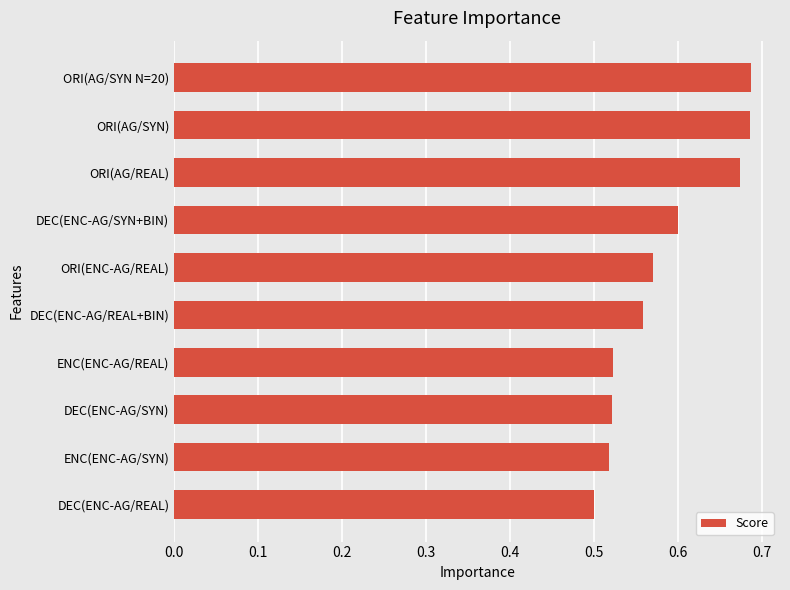

What is the label of the 8th bar from the top?

DEC(ENC-AG/SYN)